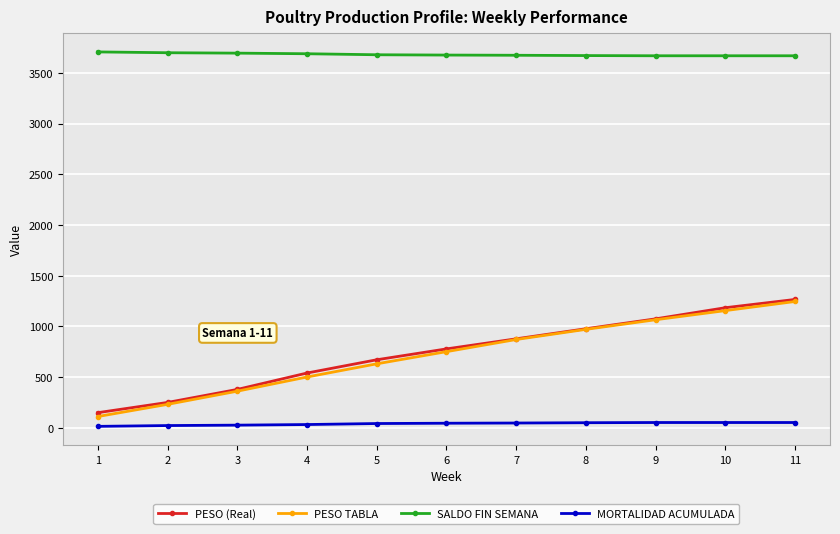

Is the value of MORTALIDAD ACUMULADA at 10 greater than the value of PESO TABLA at 2?

No